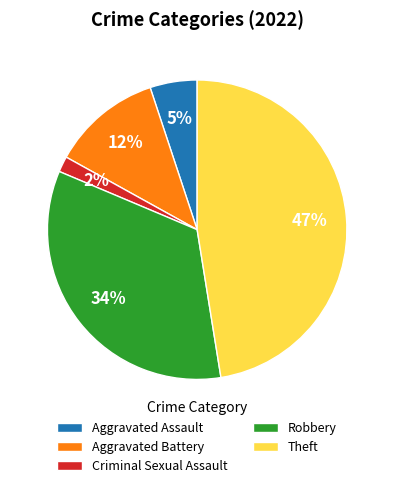

Rank the categories by value from lowest to highest.

Criminal Sexual Assault, Aggravated Assault, Aggravated Battery, Robbery, Theft